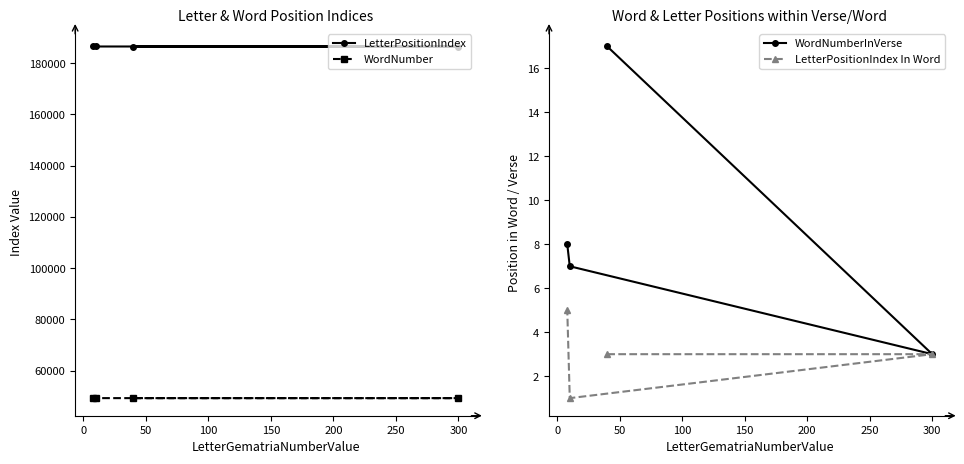

What is the value of the LetterPositionIndex In Word point at the 4th from the left?

3